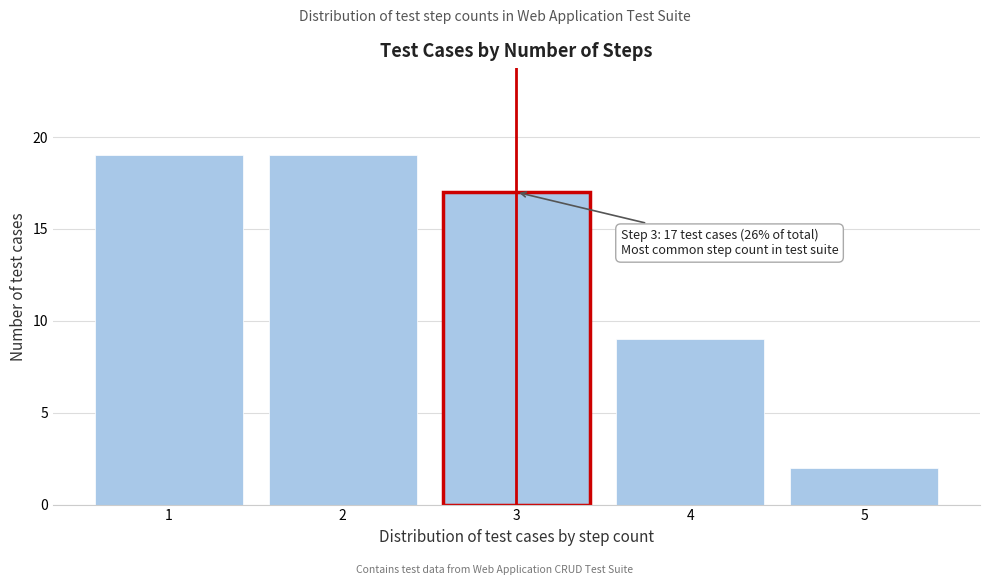

Reading left to right, list all the values displayed in this chart.

19	19	17	9	2